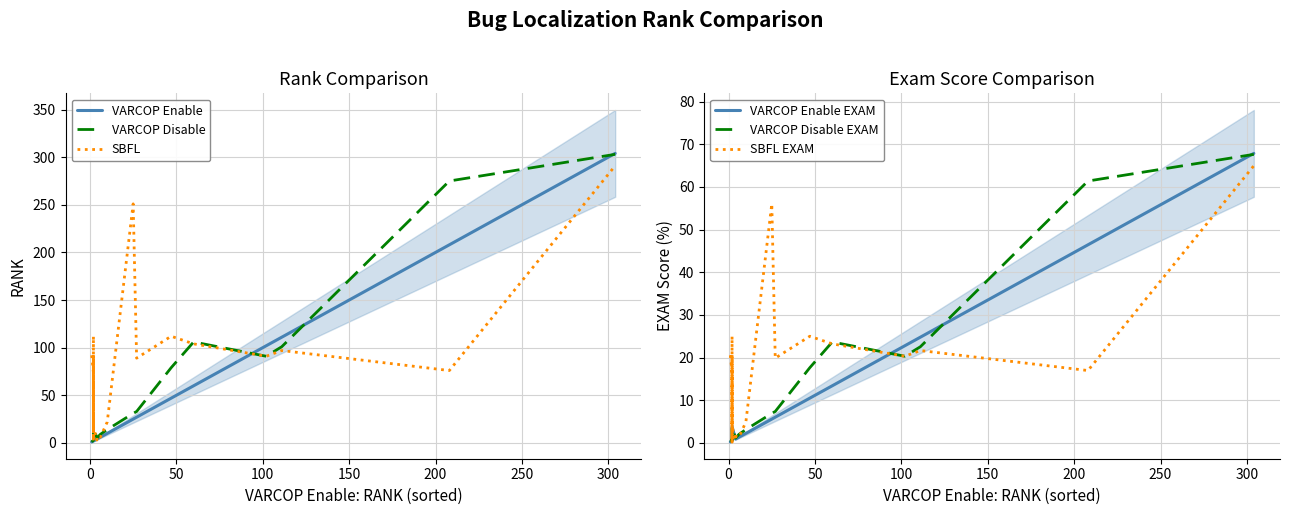

Which has a higher value, 50 or 300?

300